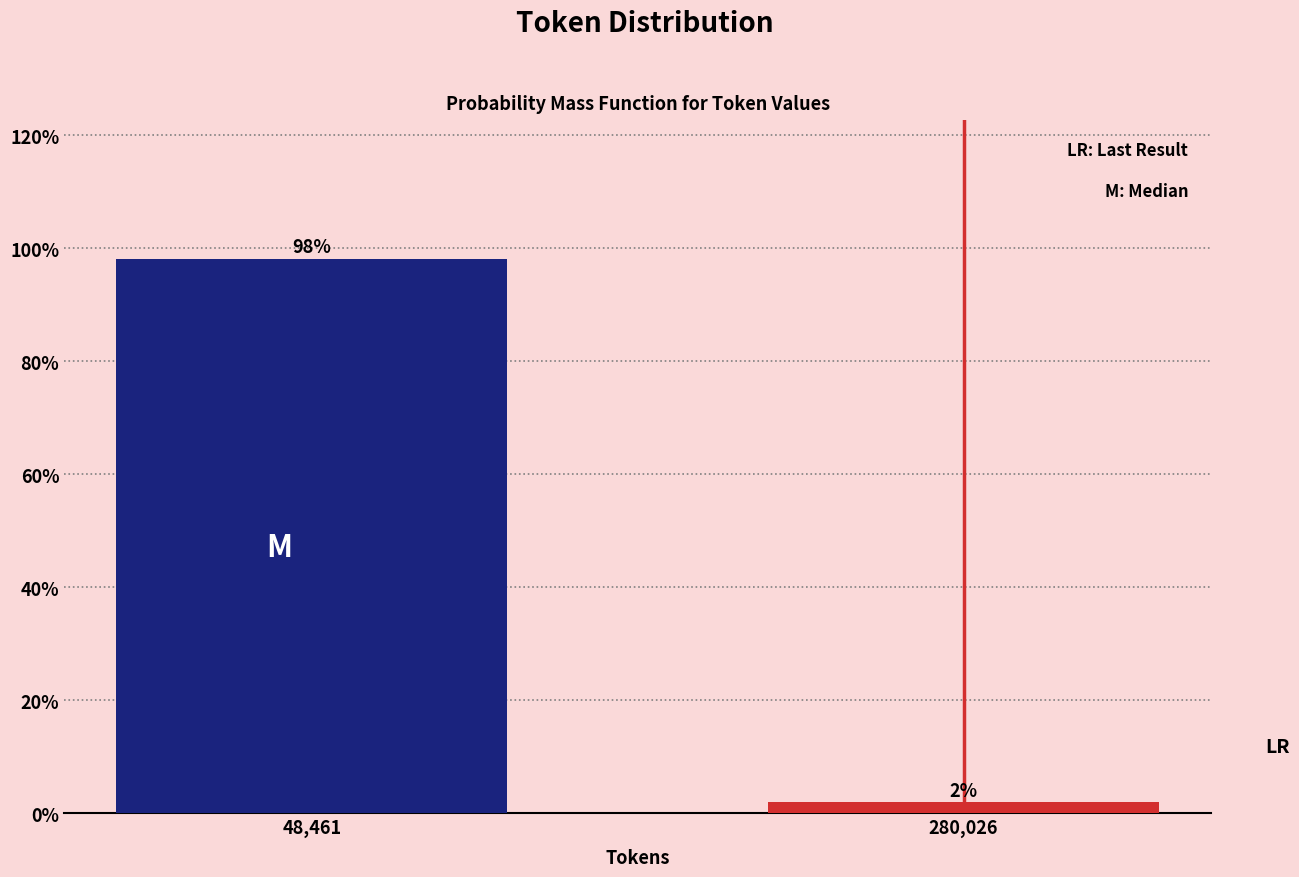

What is the maximum value shown in the chart?

98.1